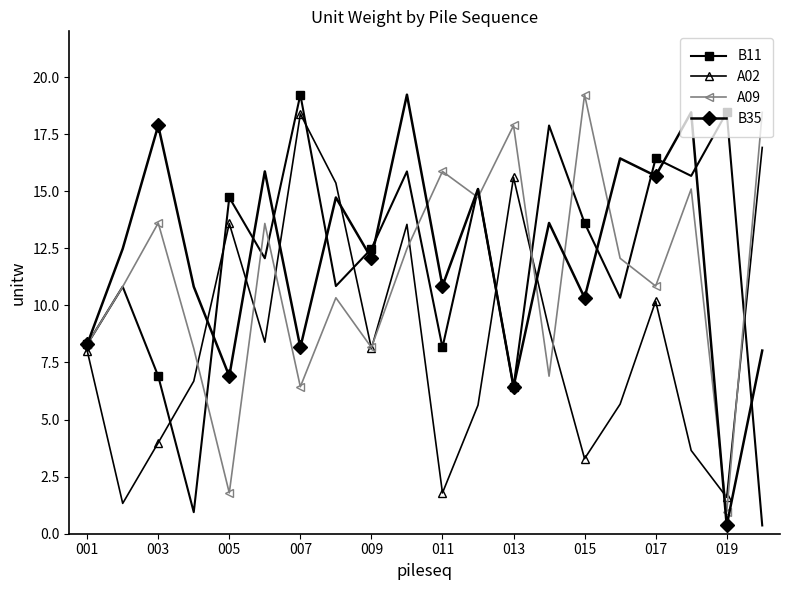

True or false: B11 and A02 intersect in this chart.

True